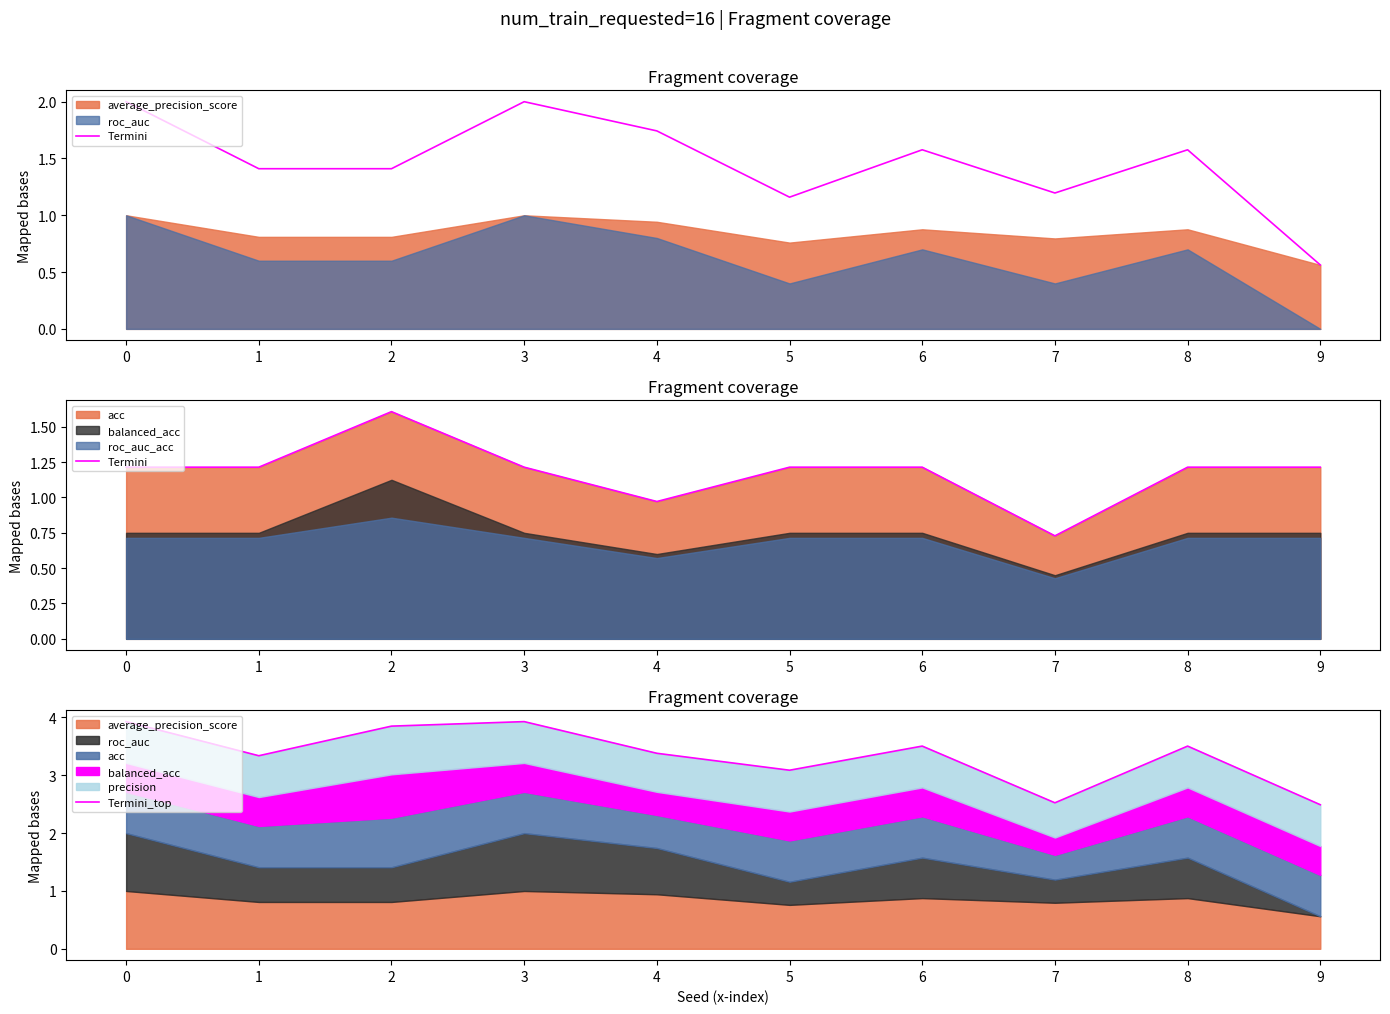

What is the difference between the second highest and minimum values in the Termini_top series?

1.4